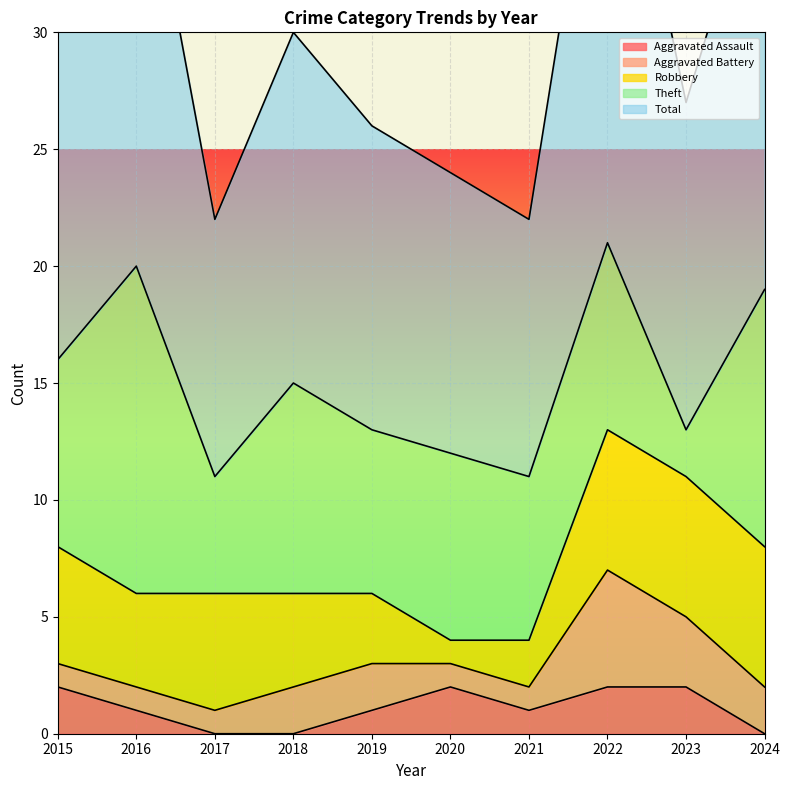

What is the average value of the Aggravated Assault series?

1